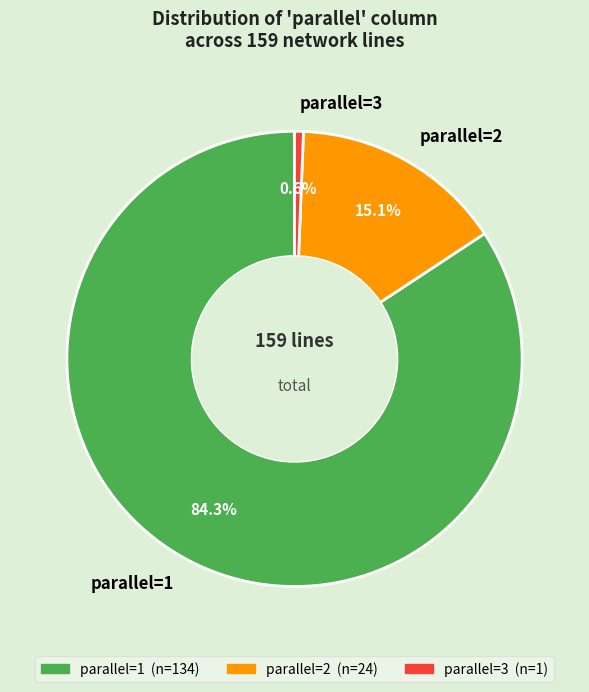

Which has a higher value, parallel=3 or parallel=2?

parallel=2